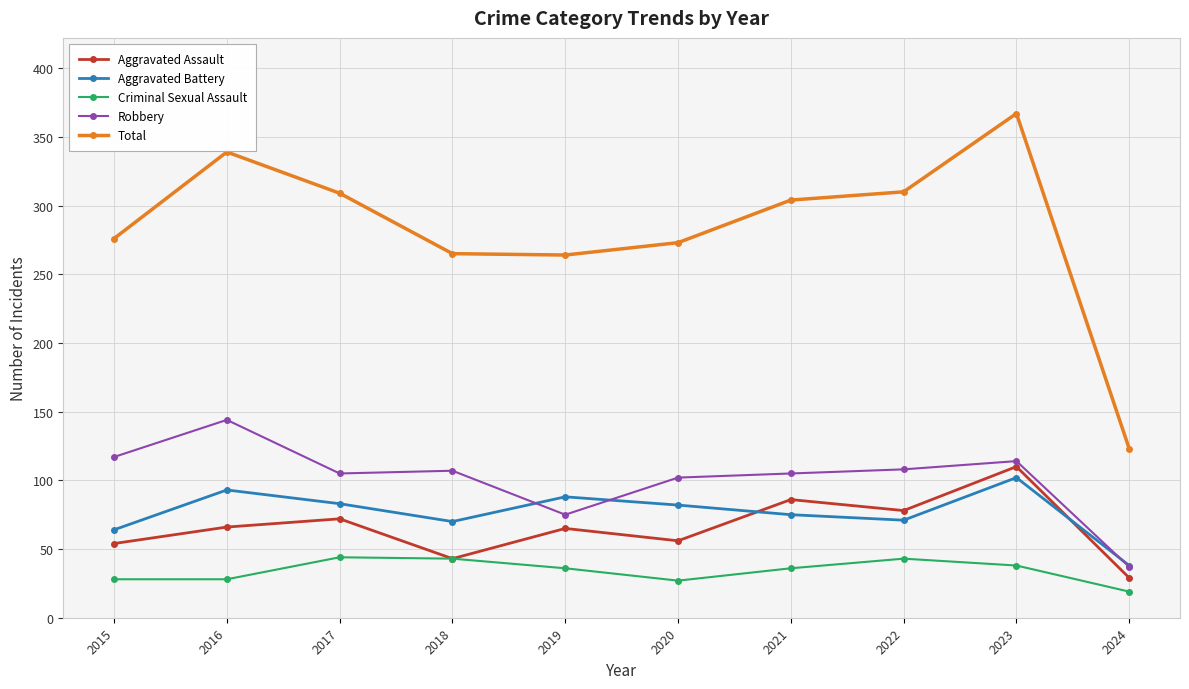

In Aggravated Battery, how many points are higher than both neighbors (excluding endpoints)?

3